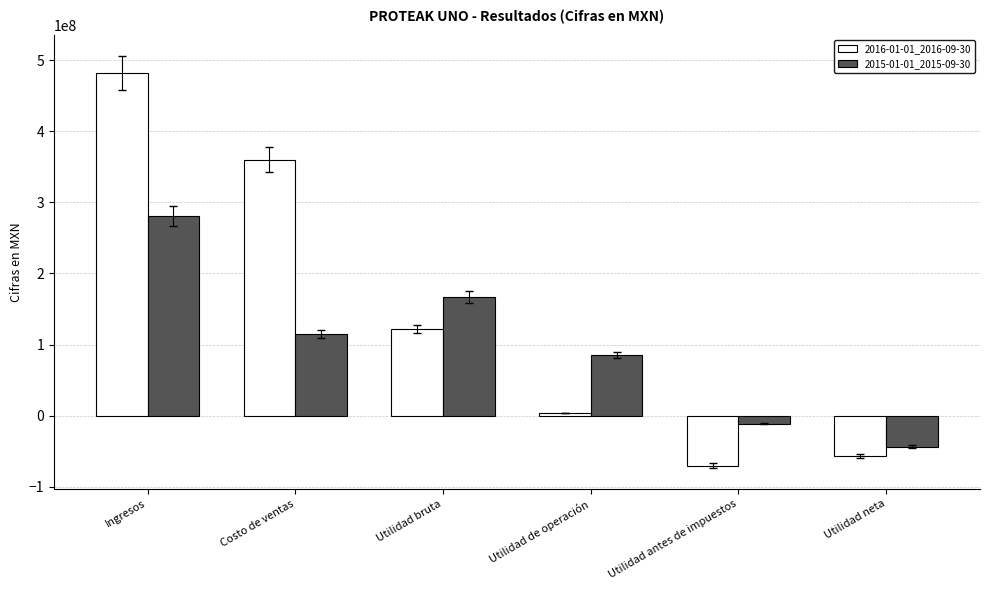

Reading left to right, extract all data points from this chart.

2016-01-01_2016-09-30: Ingresos=481910000	Costo de ventas=360178000	Utilidad bruta=121732000	Utilidad de operación=3680000	Utilidad antes de impuestos=-70293000	Utilidad neta=-56464000
2015-01-01_2015-09-30: Ingresos=281287000	Costo de ventas=114518000	Utilidad bruta=166769000	Utilidad de operación=85647000	Utilidad antes de impuestos=-11549000	Utilidad neta=-43949000